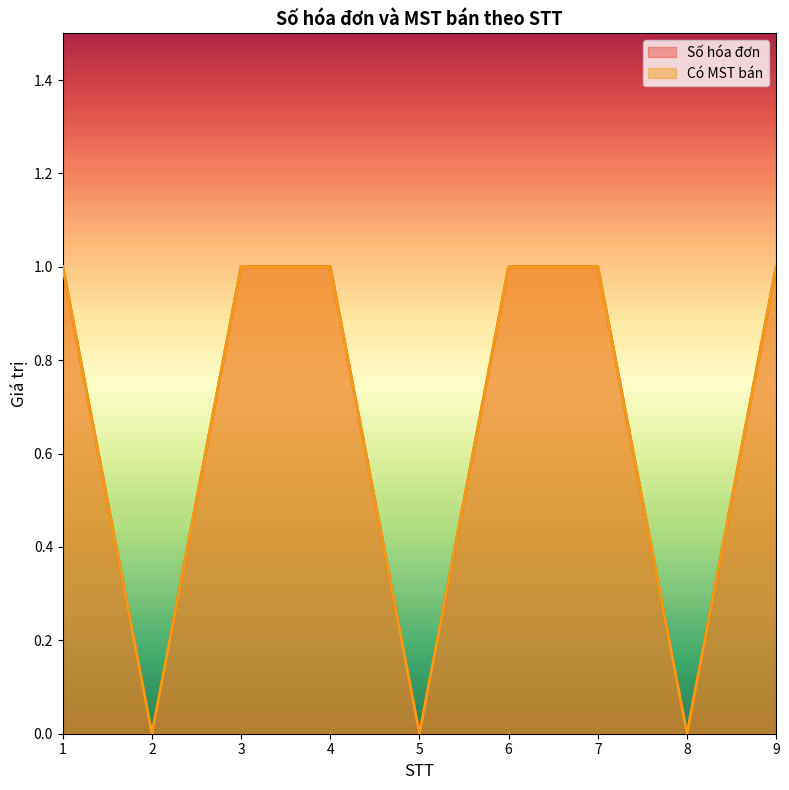

Reading right to left, transcribe all the data shown in this chart.

Số hóa đơn: 1	0	1	1	0	1	1	0	1
Có MST bán: 1	0	1	1	0	1	1	0	1